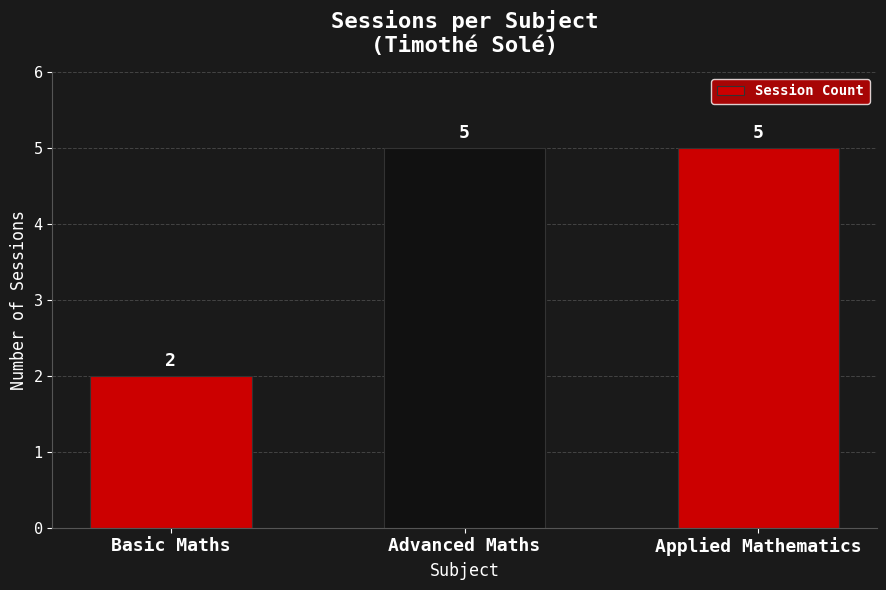

What is the difference between the maximum and minimum values?

3